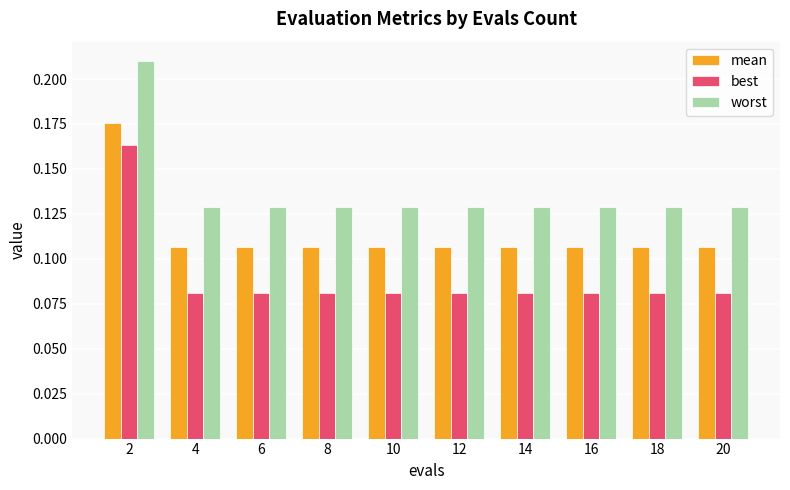

Is the value of best at 12 greater than the value of worst at 20?

No